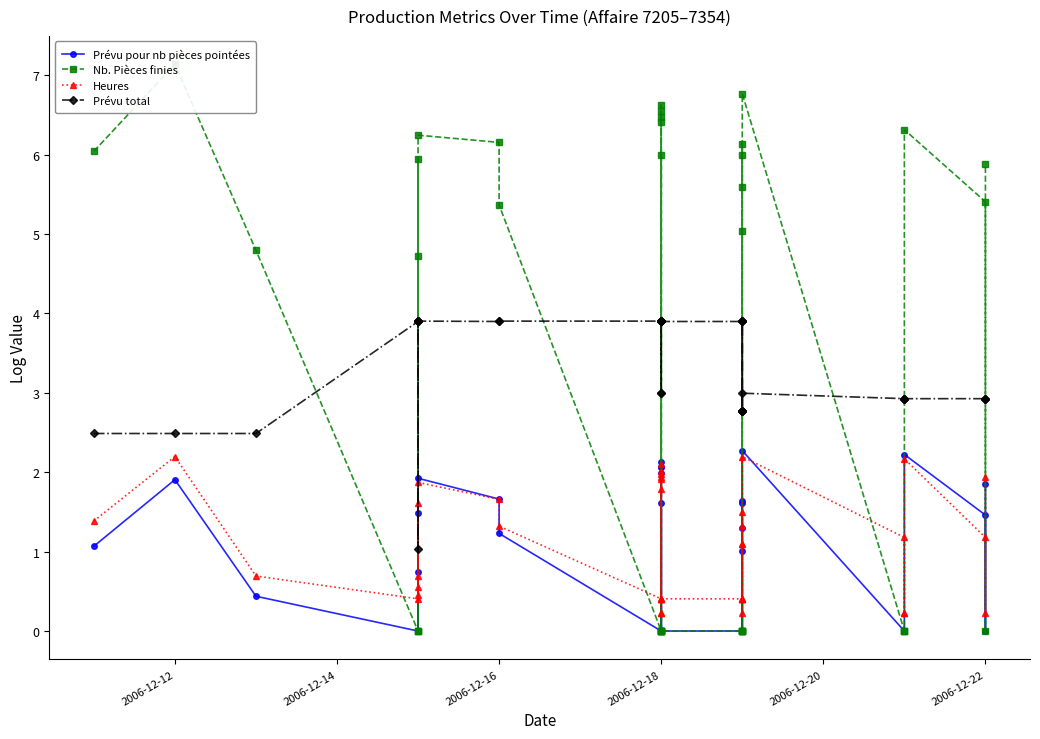

What is the difference between the second highest and minimum values in the Prévu pour nb pièces pointées series?

2.2